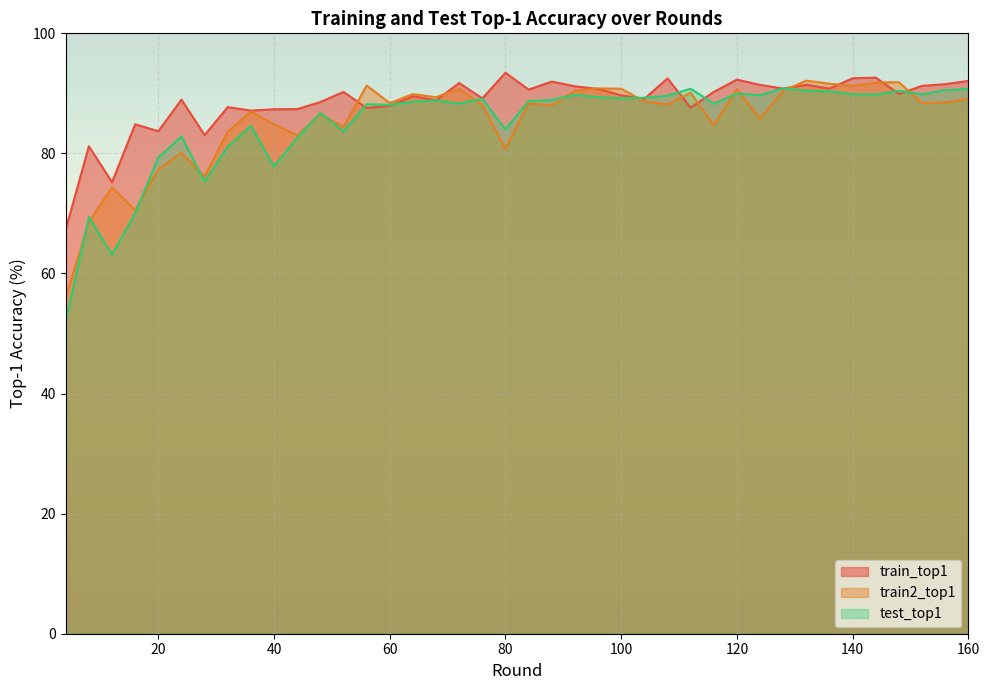

What are all the series names shown in the legend?

train_top1, train2_top1, test_top1